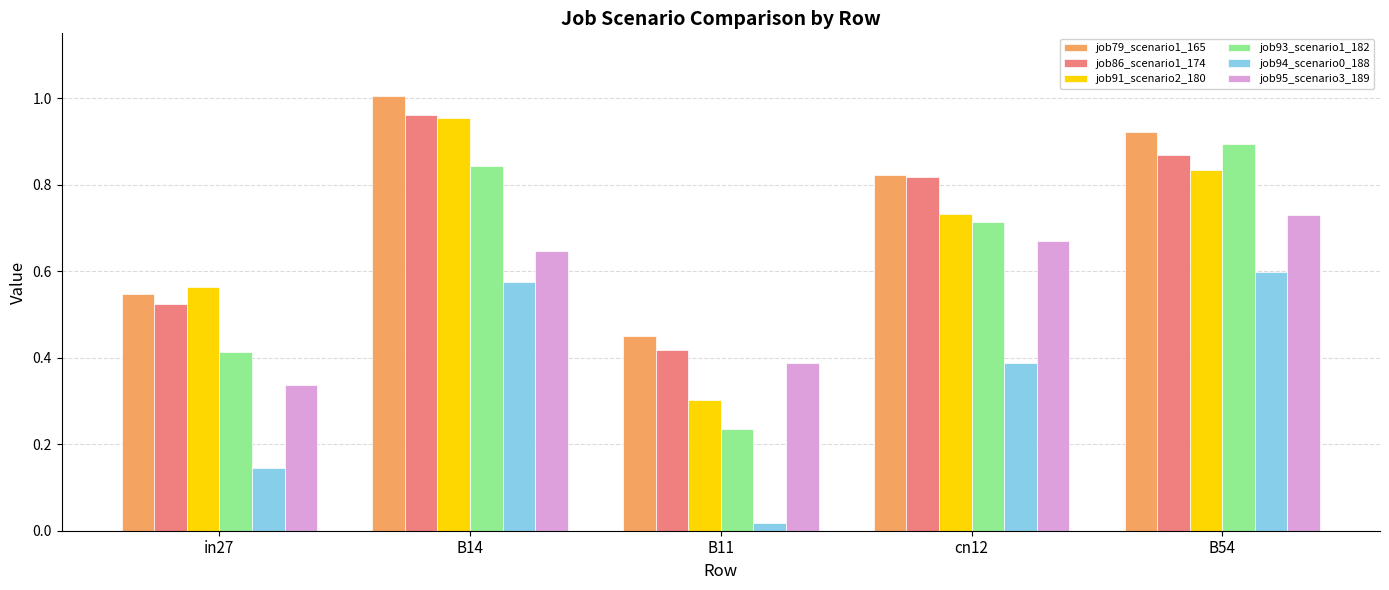

At which category is the sum across all series the highest?

B14